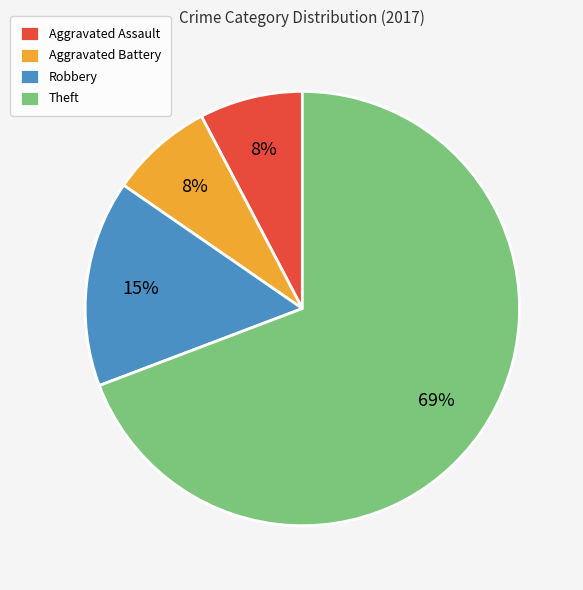

To the nearest percent, what is the average slice percentage?

25%